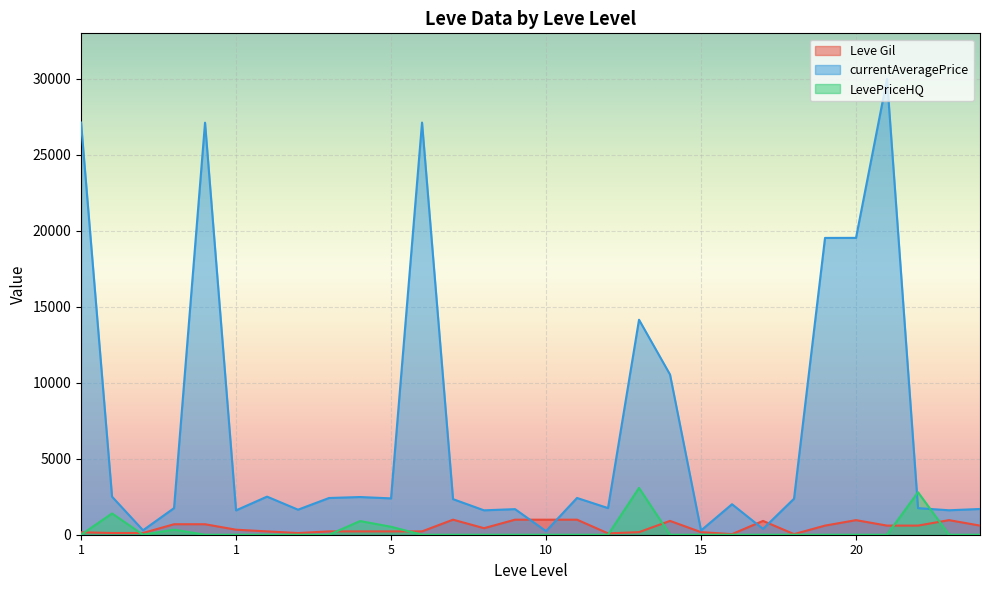

At which category does currentAveragePrice reach its first local peak?

1